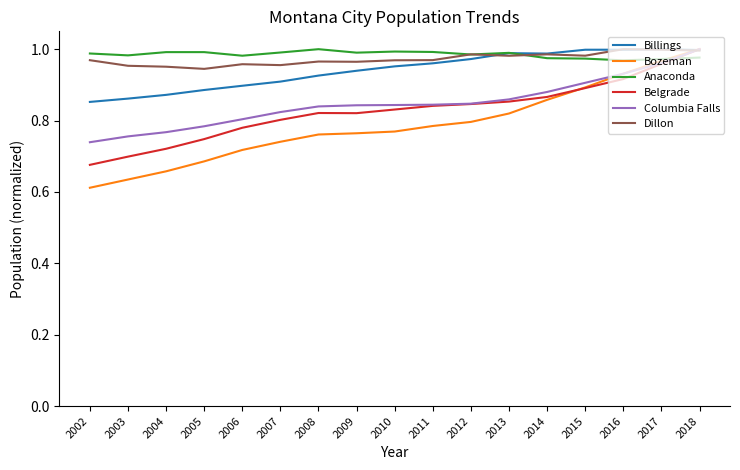

Between 2002 and 2011, which series saw the biggest shift?

Bozeman